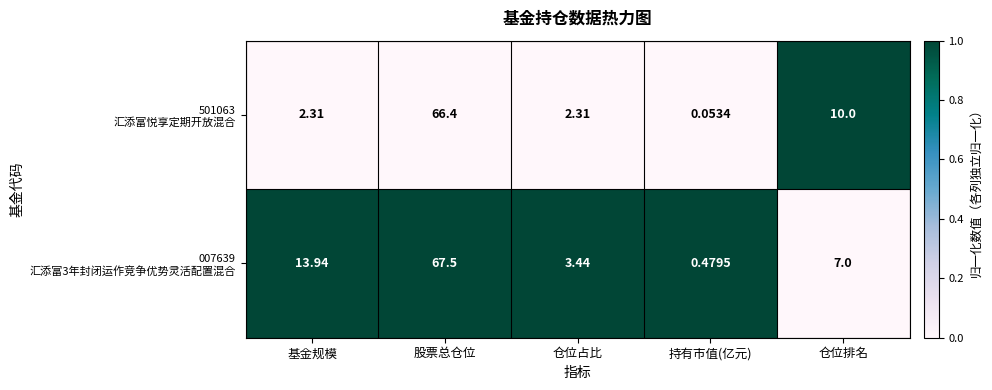

Which category has the lowest value across all series?

持有市值(亿元)